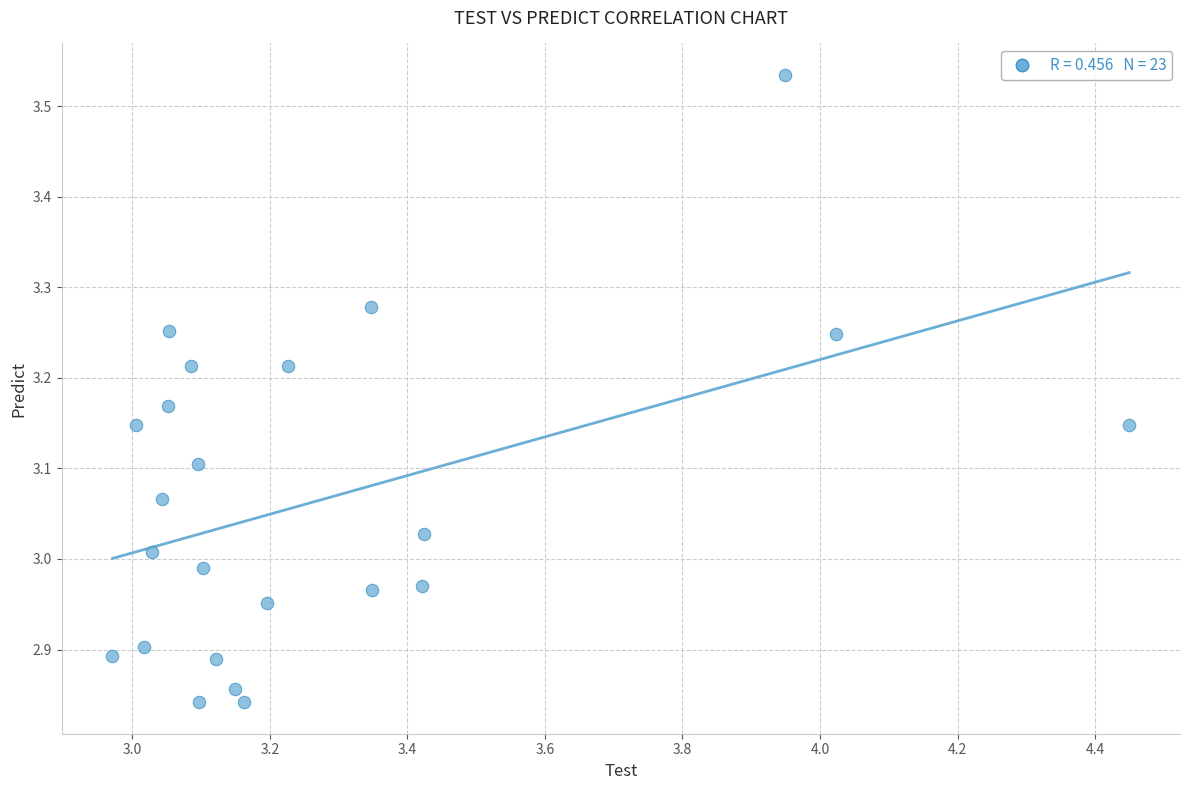

What is the range of X values (max minus min)?

1.5